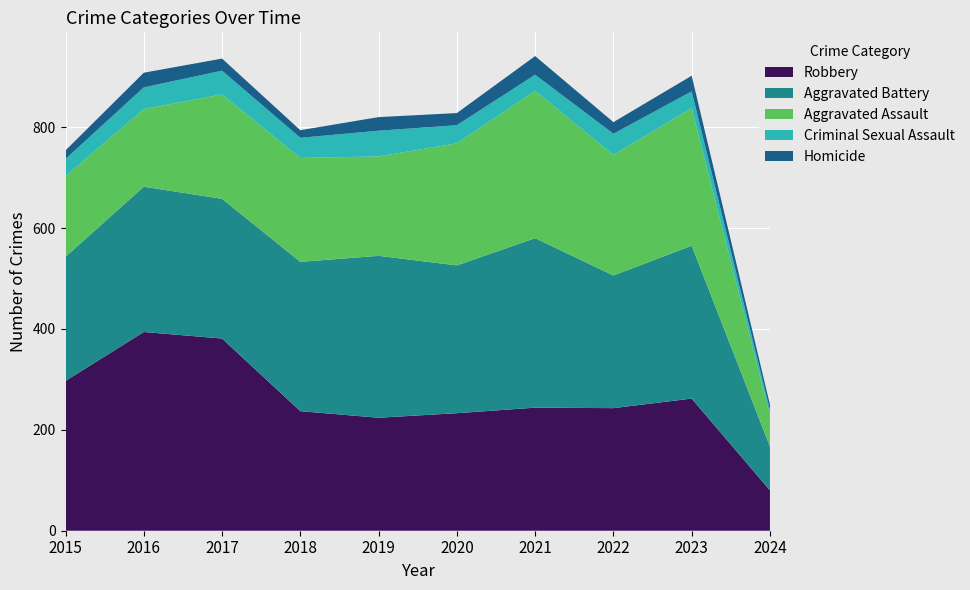

Reading left to right, list all the values displayed in this chart.

Robbery: 297	394	381	237	224	233	244	243	262	80
Aggravated Battery: 246	288	277	296	321	293	336	263	303	87
Aggravated Assault: 160	154	207	206	197	242	292	239	273	62
Criminal Sexual Assault: 34	43	47	40	51	36	32	42	33	10
Homicide: 17	29	24	15	27	24	37	23	31	11